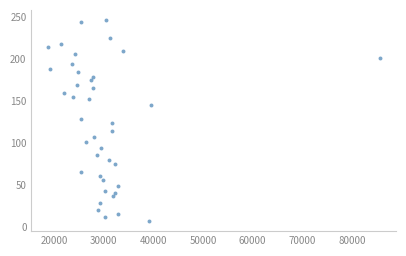

What is the range of Y values (max minus min)?

239.6